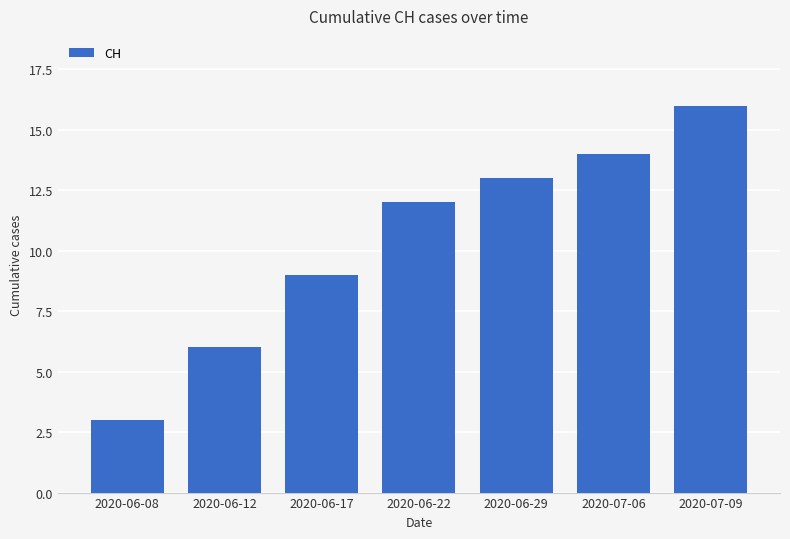

What is the sum of all values?

73